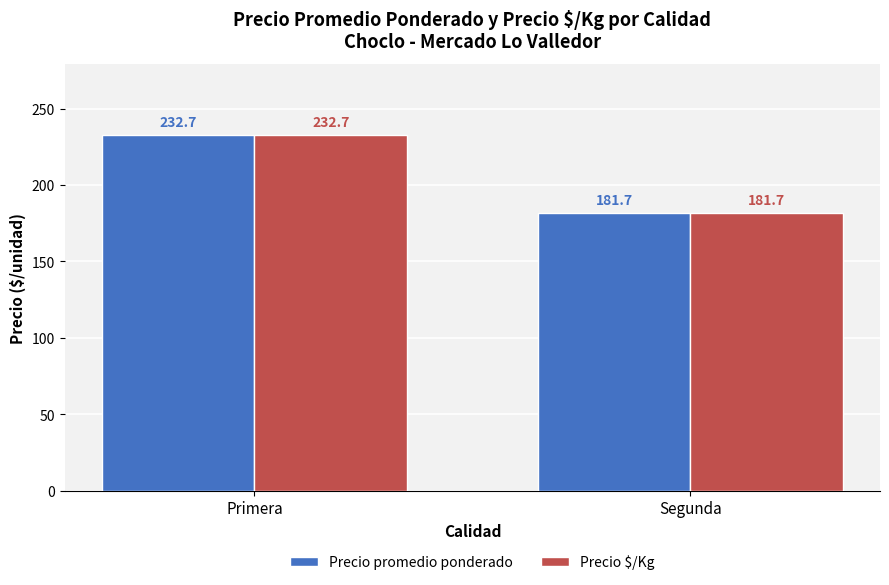

Is it true that Precio $/Kg equals 232.7 at Primera?

True